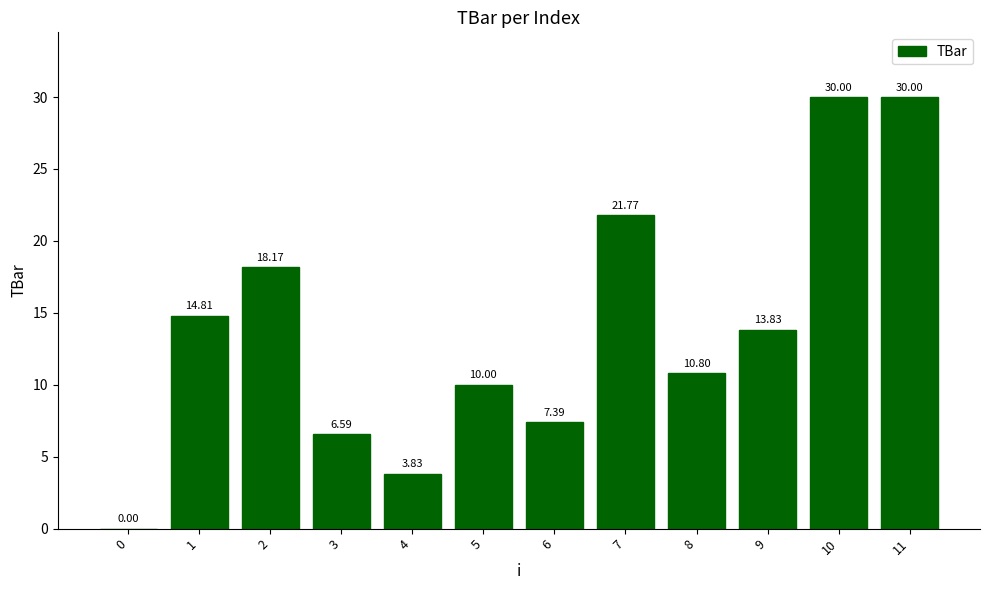

What is the sum of the values at 1 and 2?

33.0